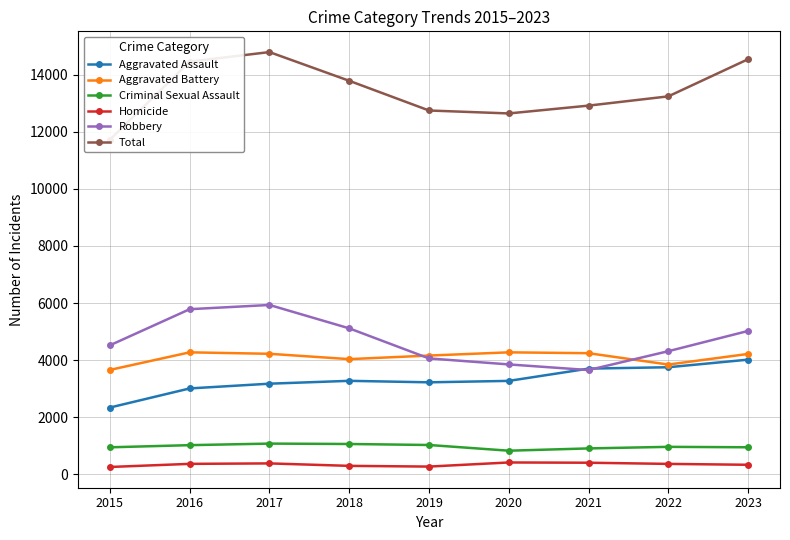

How many lines are shown in the chart?

6